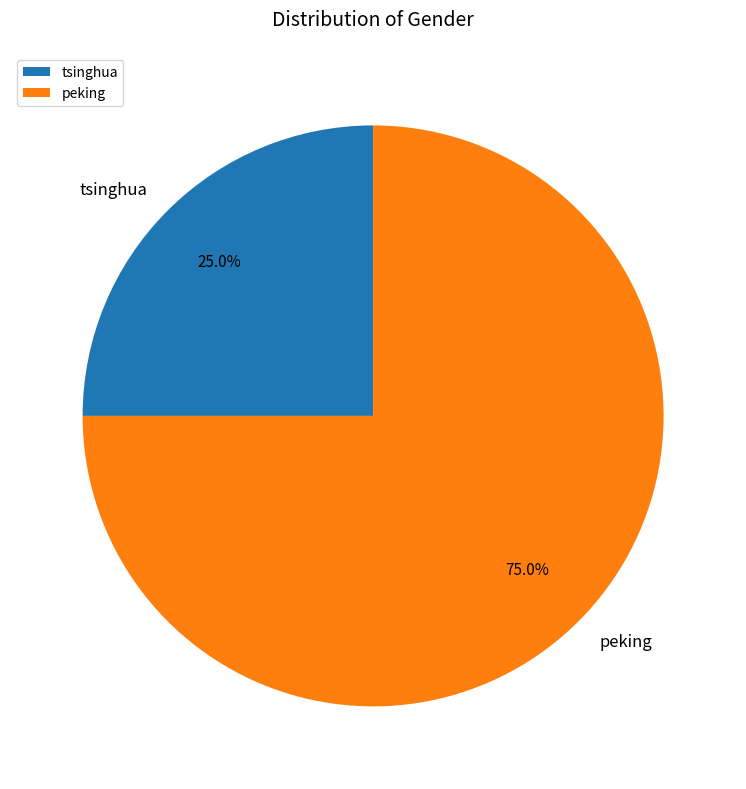

Which slice is the largest?

peking